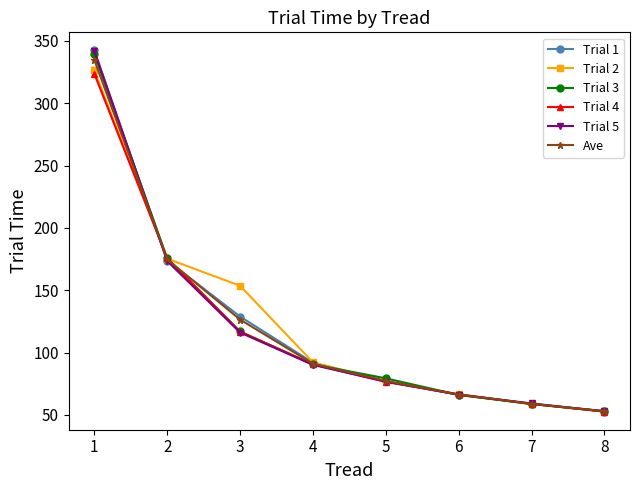

What is the value of the Trial 3 point at the 7th from the left?

58.7